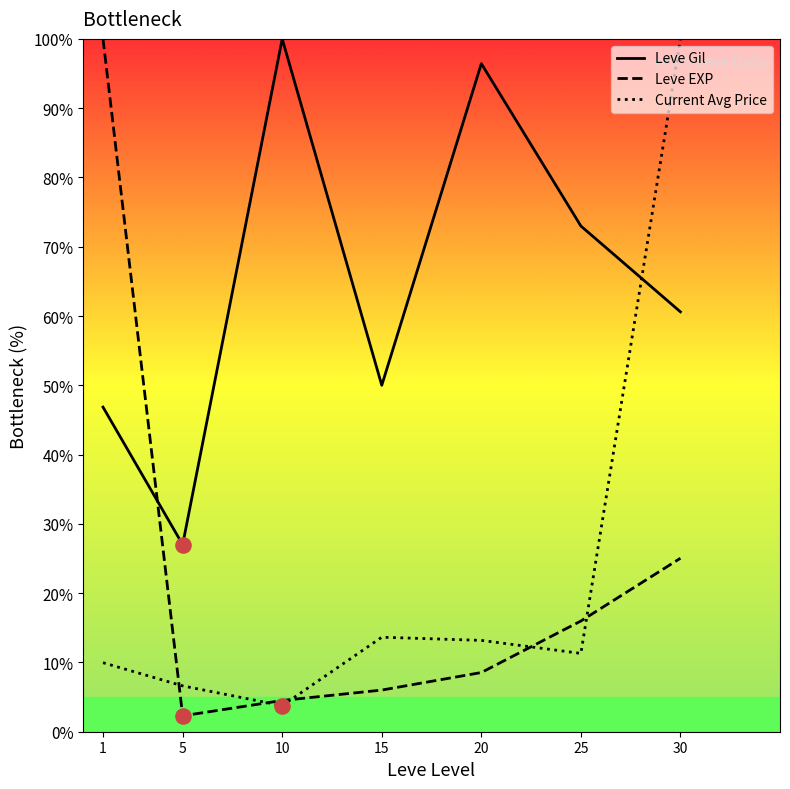

At which category is the sum across all series the highest?

30